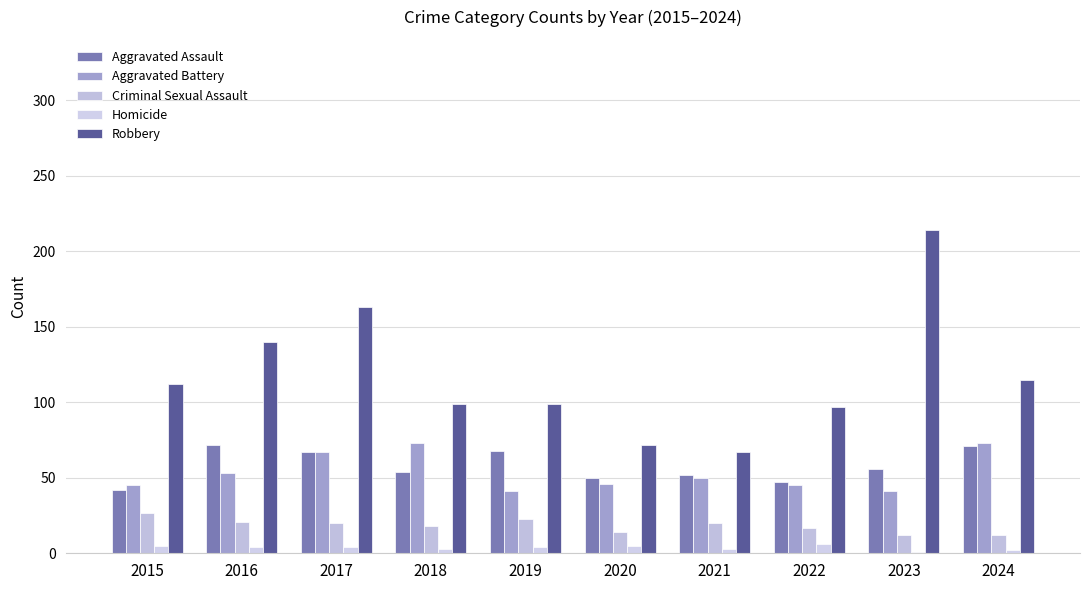

How many data points does each series have?

10